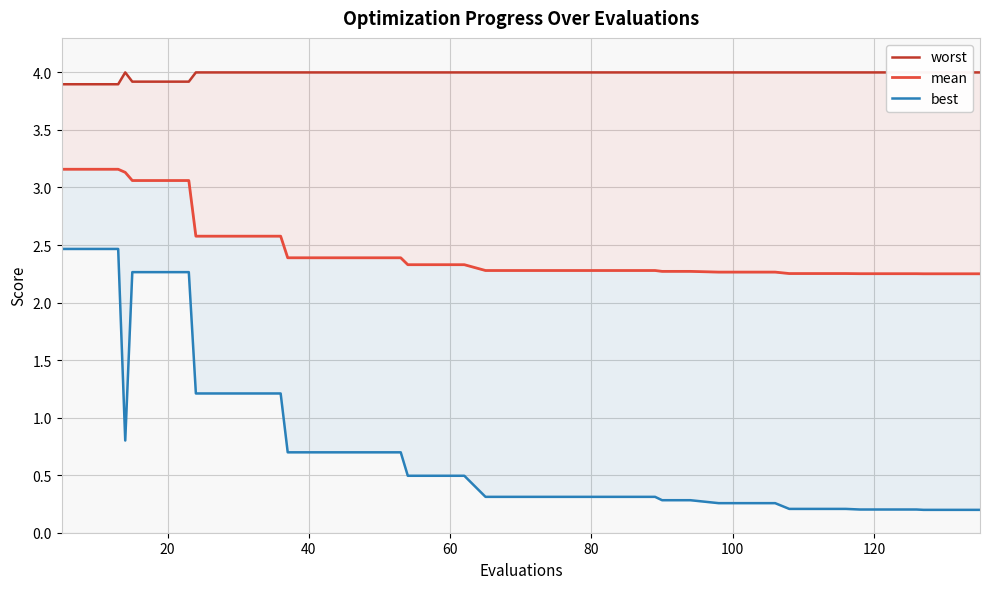

Does the chart display data point markers on the line(s)?

No